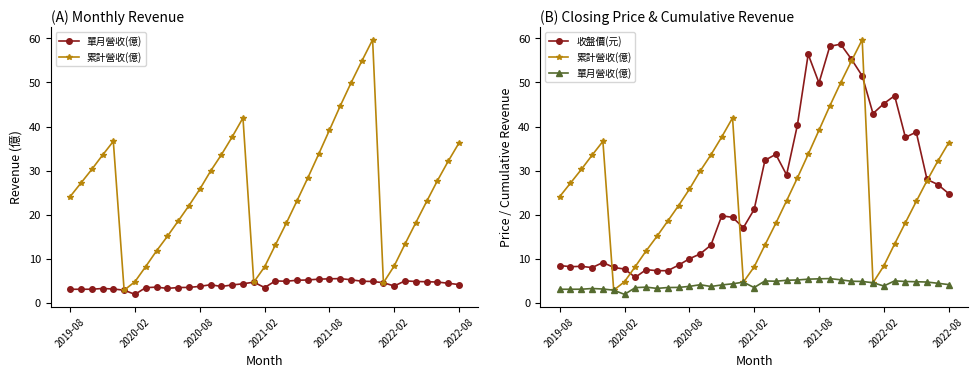

True or false: 收盤價(元) has more than 1 points higher than both neighbors.

True